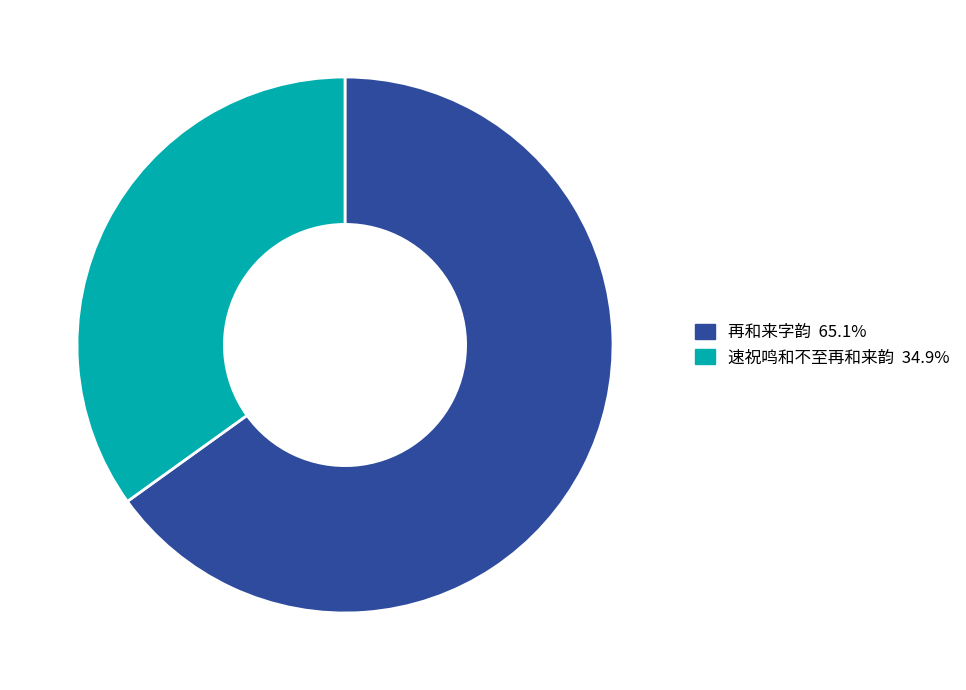

Which has a higher value, 速祝鸣和不至再和来韵 or 再和来字韵?

再和来字韵